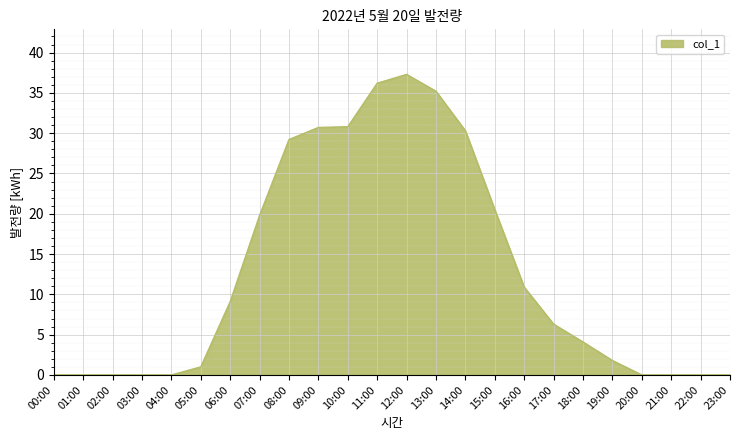

What position from the right is 19:00?

5